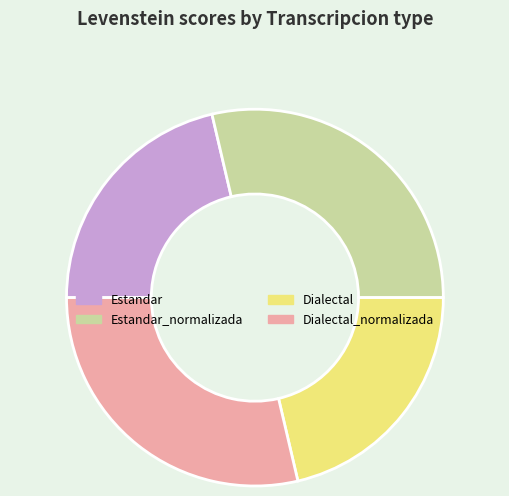

Does any single category account for the majority?

No